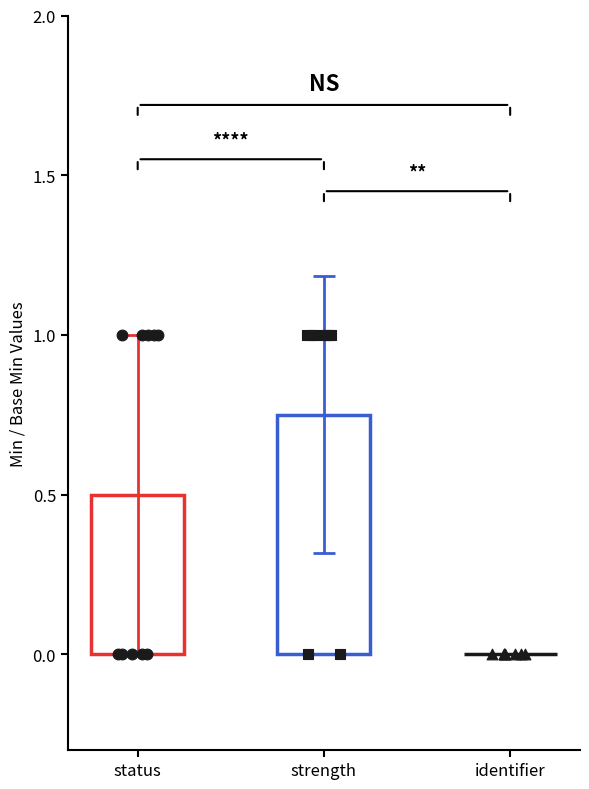

Which series has the largest total across all categories?

Min